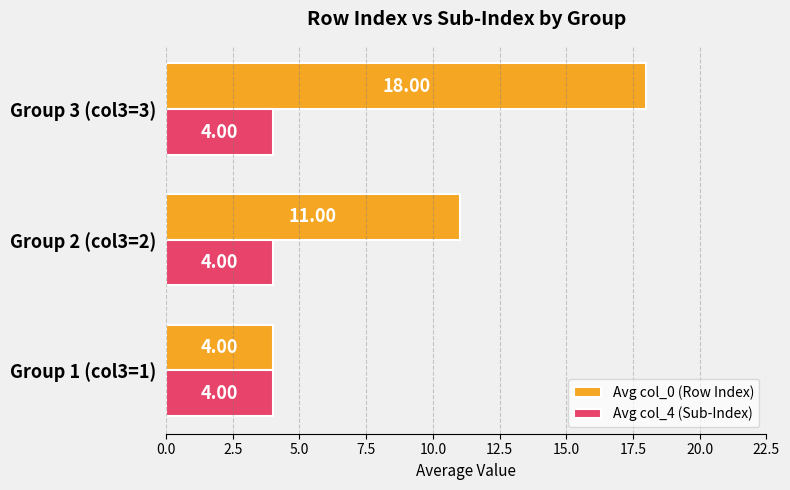

What is the average value of the Avg col_0 (Row Index) series?

11